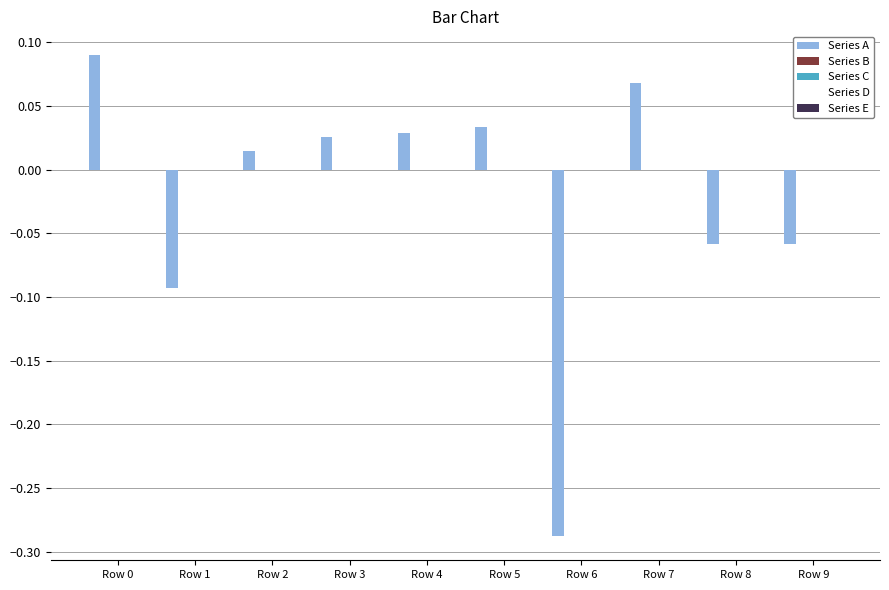

What is the difference between the maximum and minimum values?

0.4